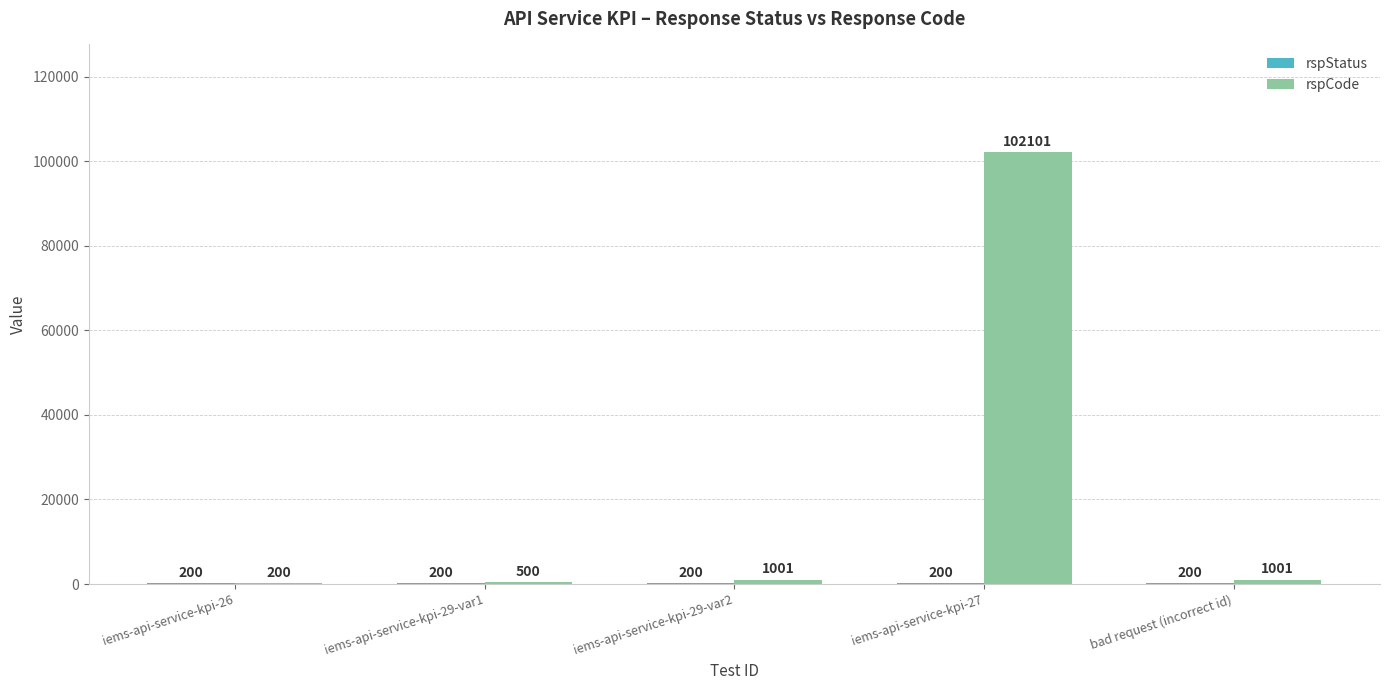

The rspCode series shows 1001 at bad request (incorrect id). True or false?

True